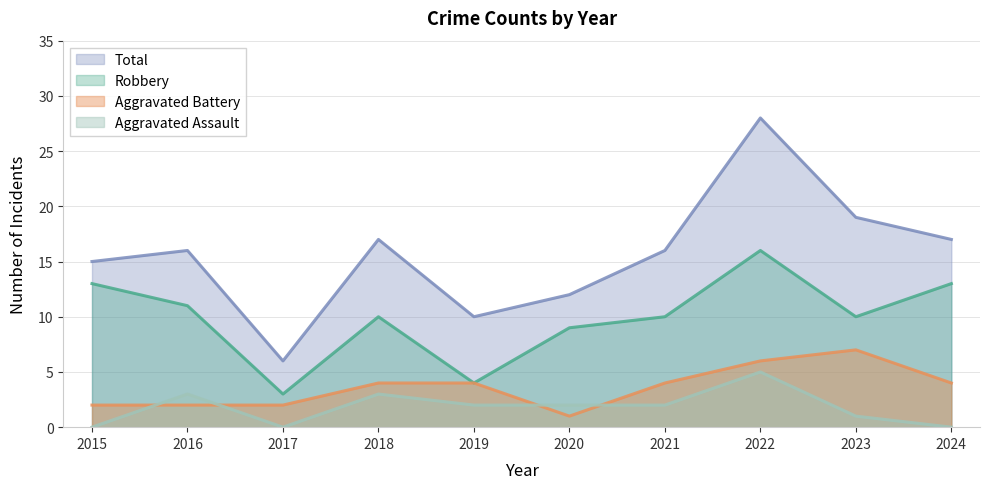

At which category is the sum across all series the highest?

2022